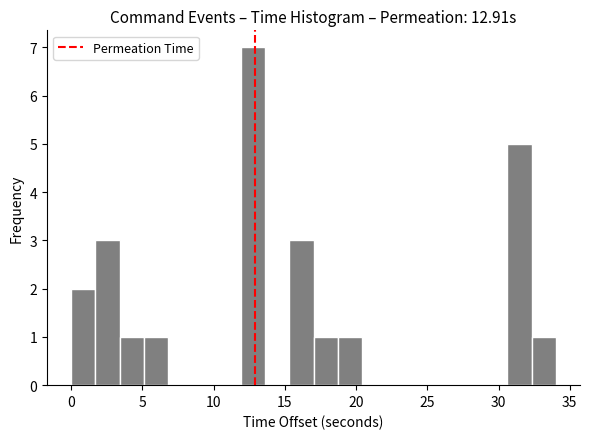

Read against the x-axis, roughly where is the centre of the tallest bar?

13.0